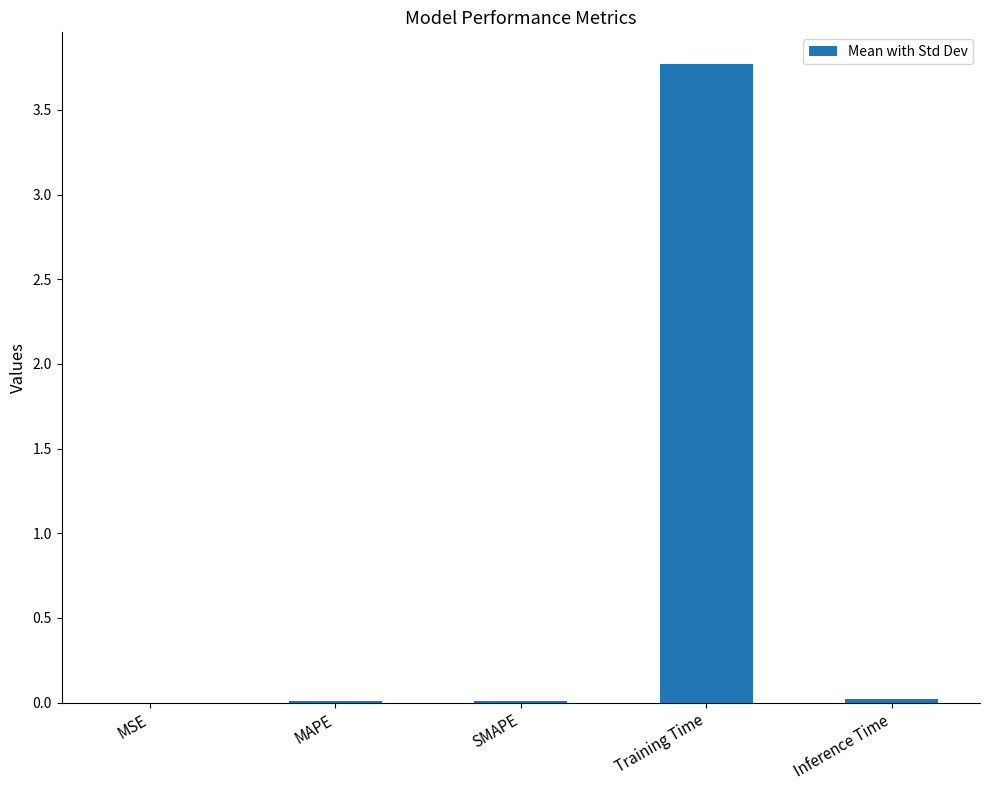

At which category does the chart reach its peak across all series?

Training Time